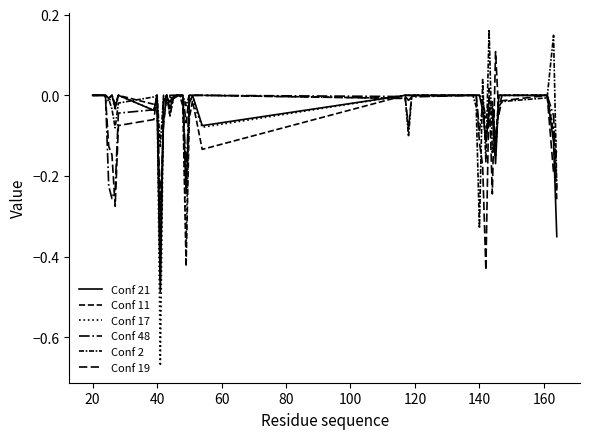

What is the minimum value for Conf 17?

-0.7